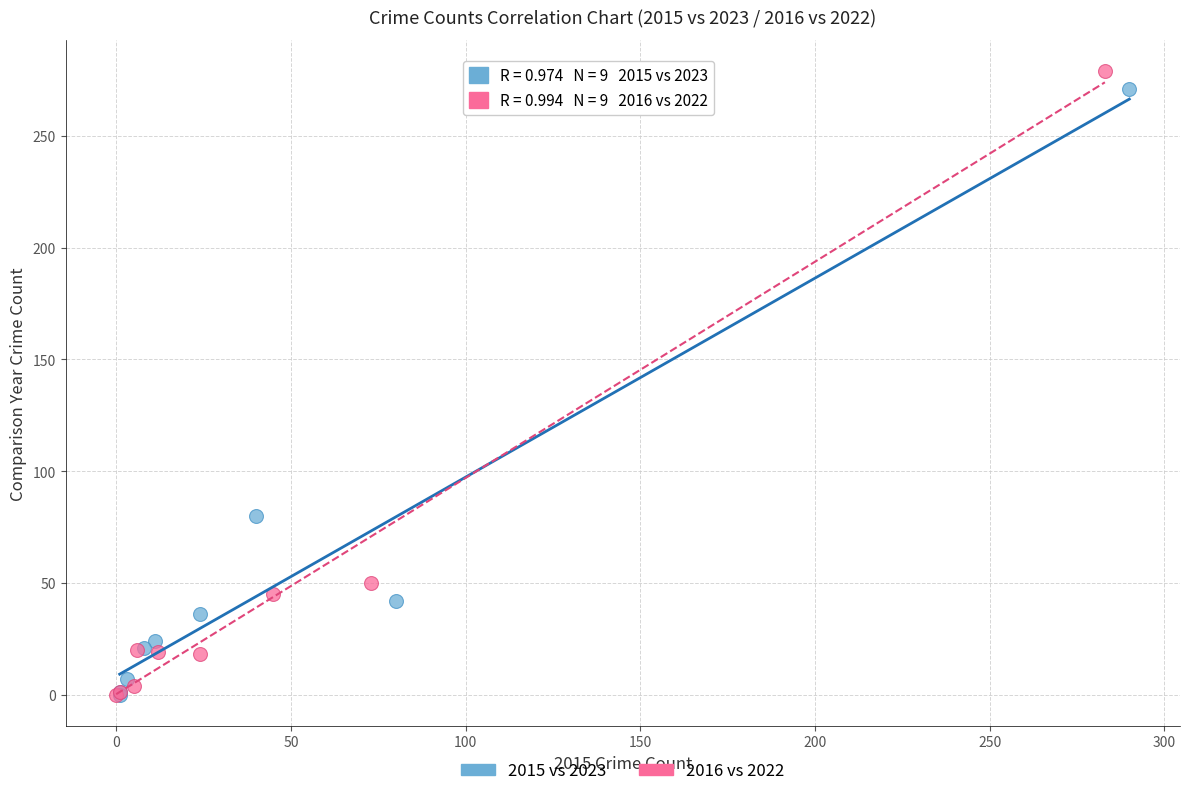

Which series has the widest spread of Y values?

2016 vs 2022